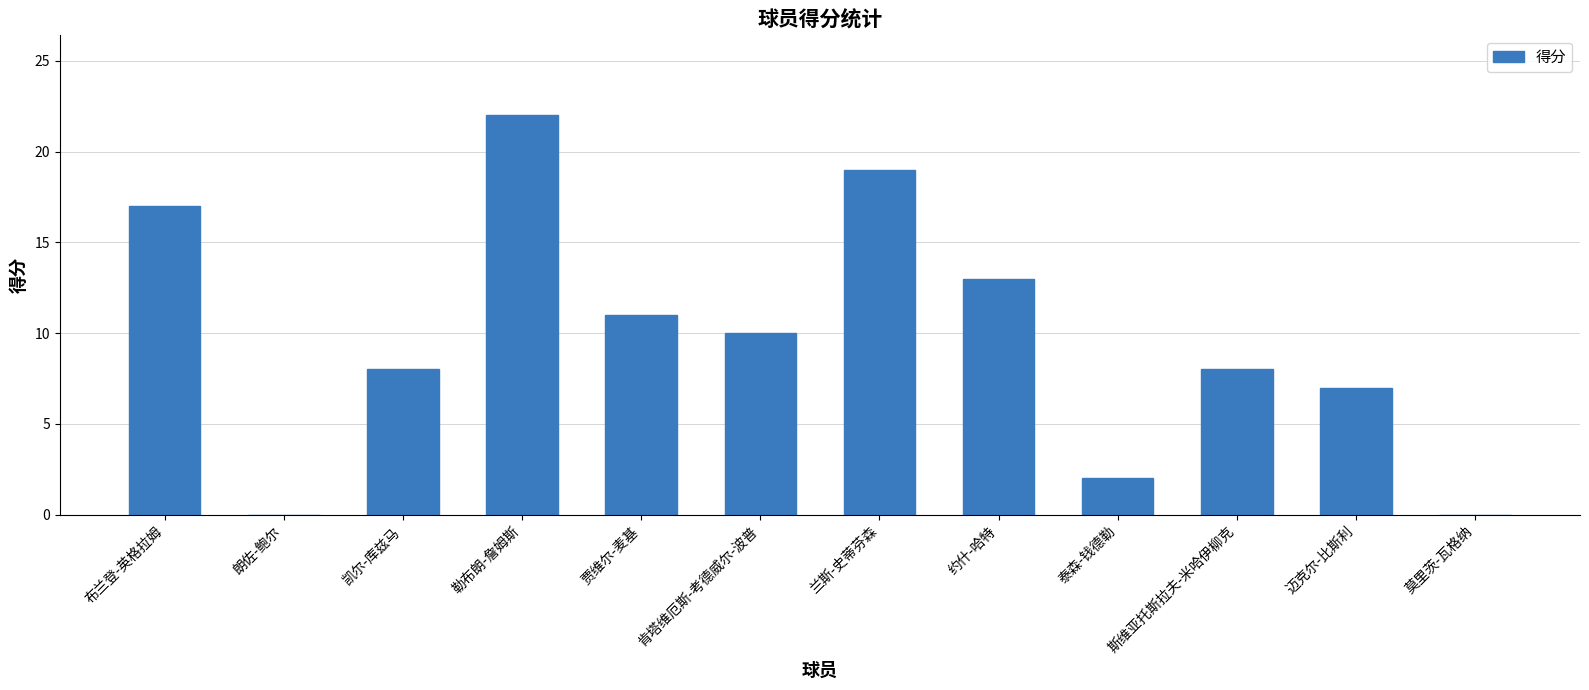

Is it true that the value at 约什-哈特 is 13?

True